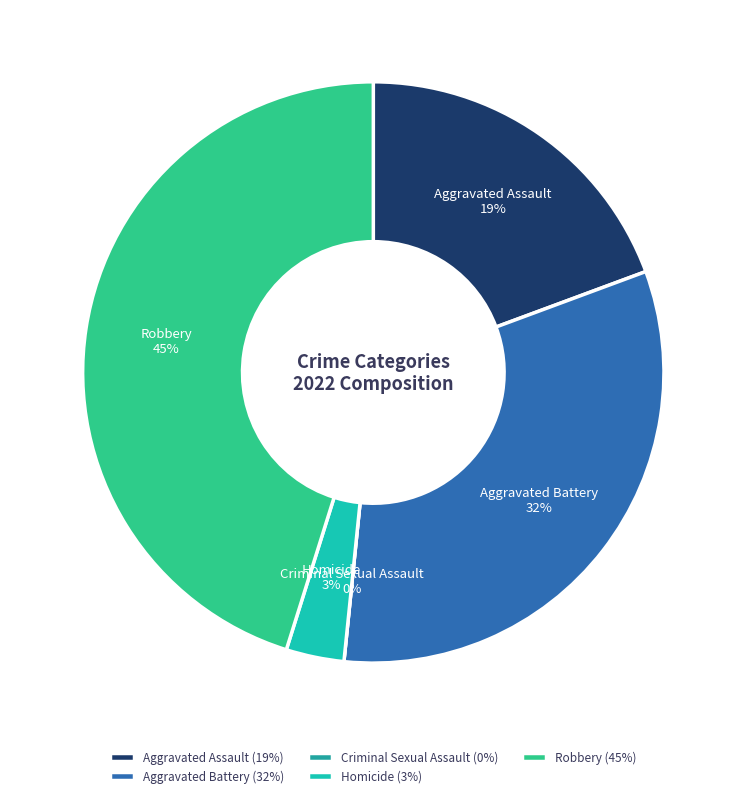

To the nearest percent, what is the combined percentage of Aggravated Battery and Criminal Sexual Assault?

32%